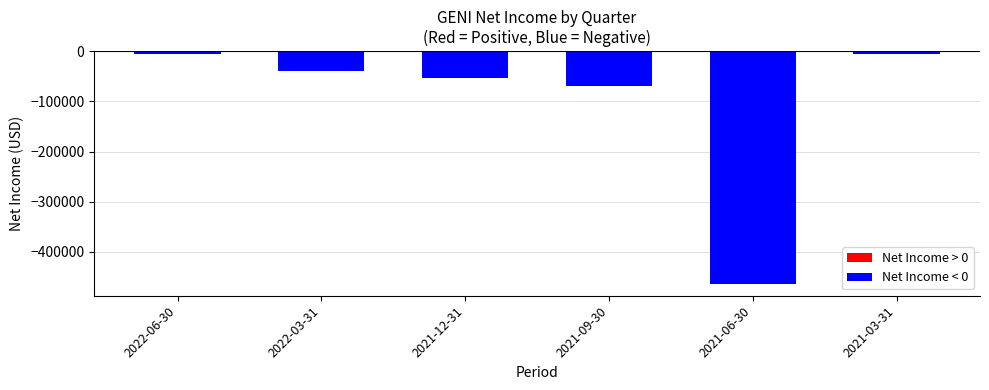

Does the chart contain stacked bars?

No